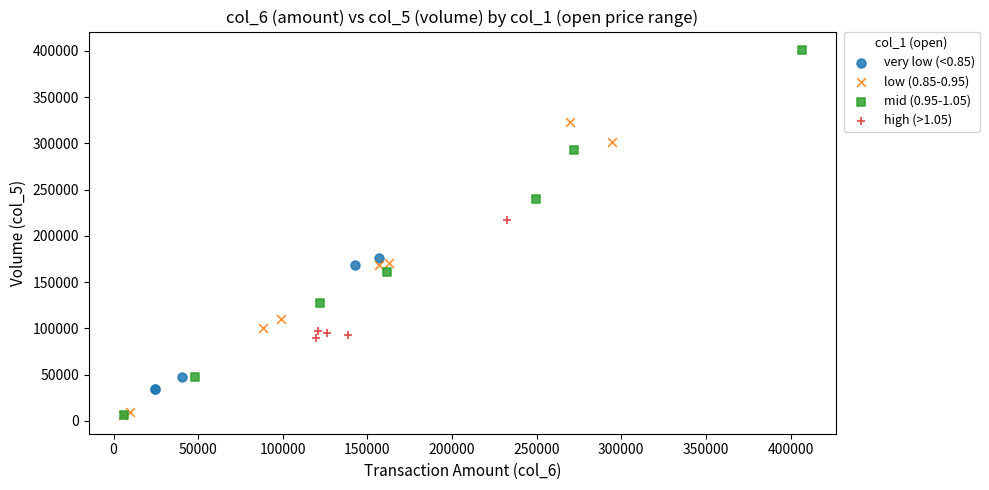

What are all the series names shown in the legend?

very low (<0.85), low (0.85-0.95), mid (0.95-1.05), high (>1.05)